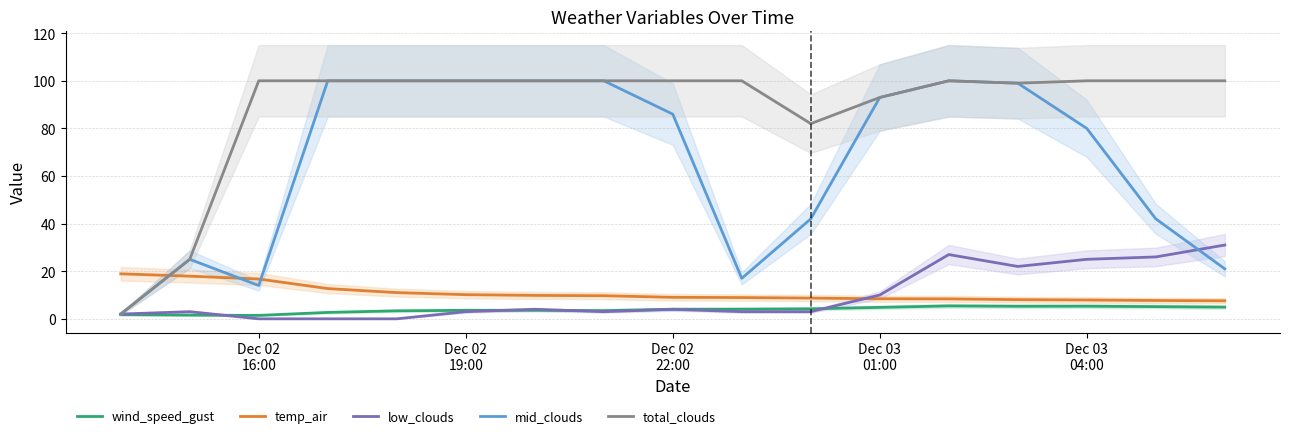

Is this an area chart (filled region under the line)?

No